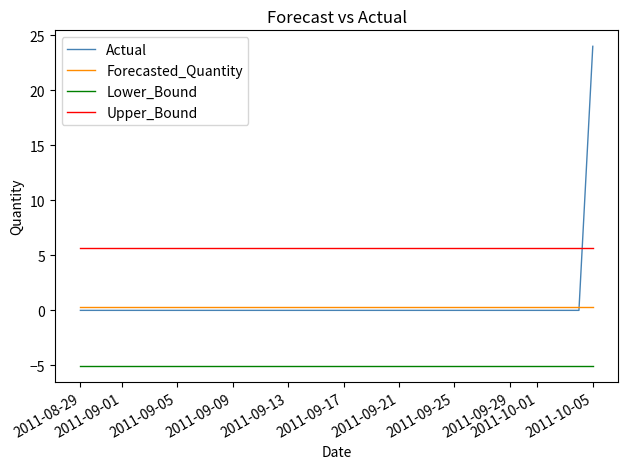

What is the sum of all Forecasted_Quantity values?

12.0